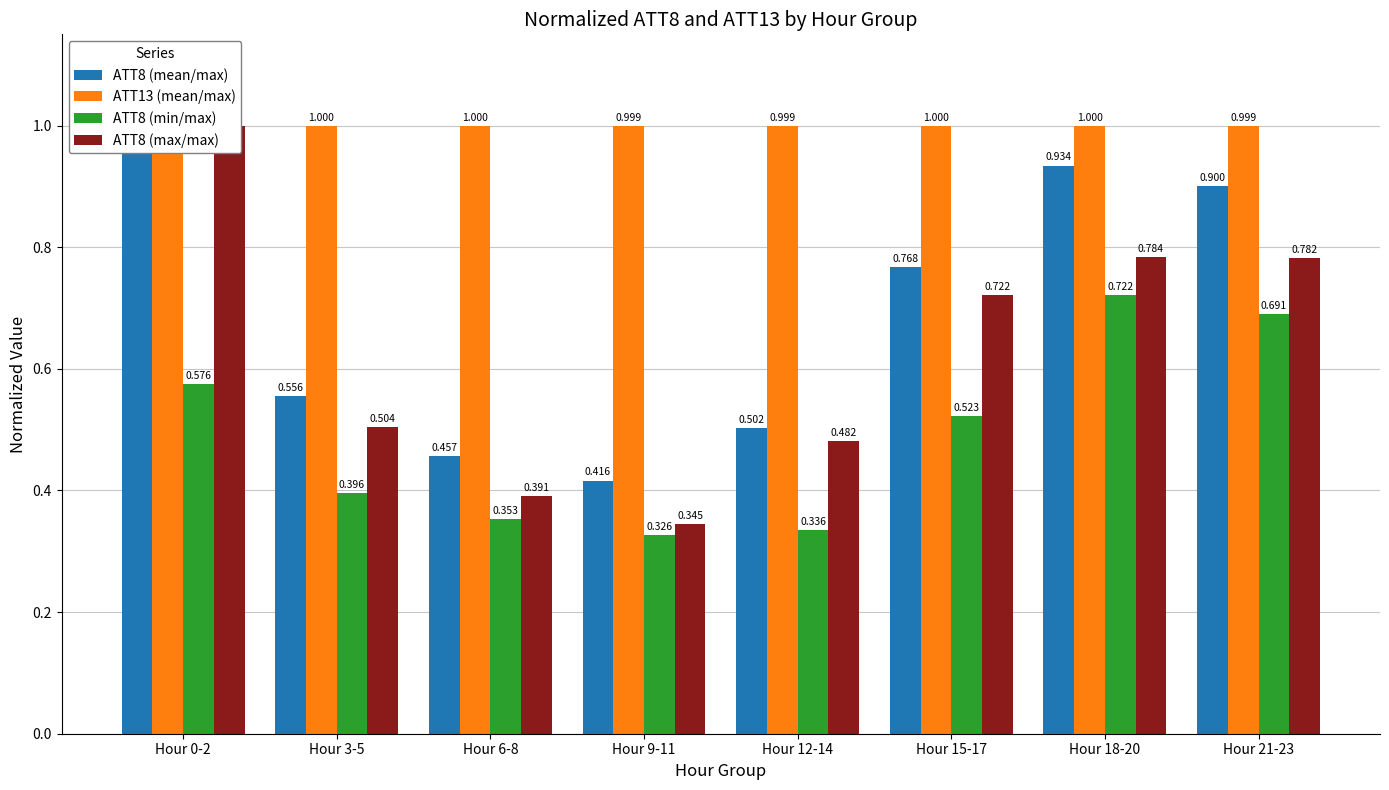

What is the difference between the maximum and minimum values in the ATT8 (min/max) series?

0.4